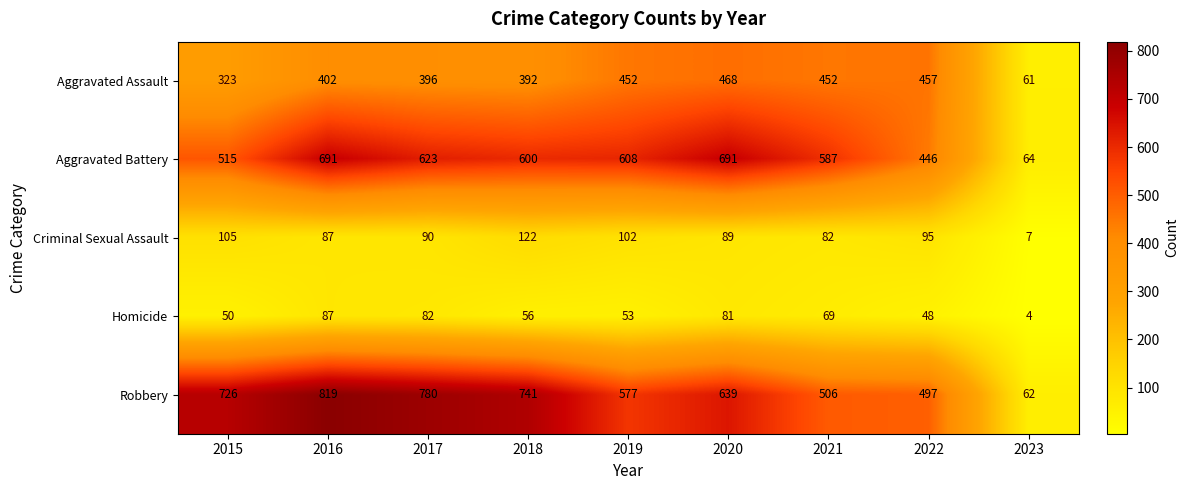

Which label corresponds to the largest value in the chart?

2016